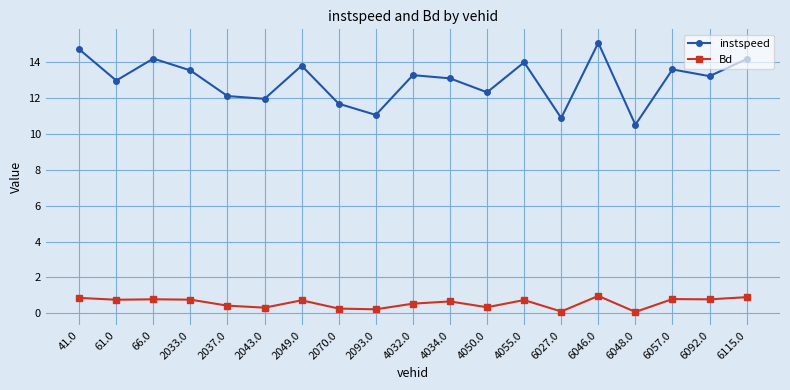

Rank the series at 2070.0 from highest to lowest value.

instspeed, Bd